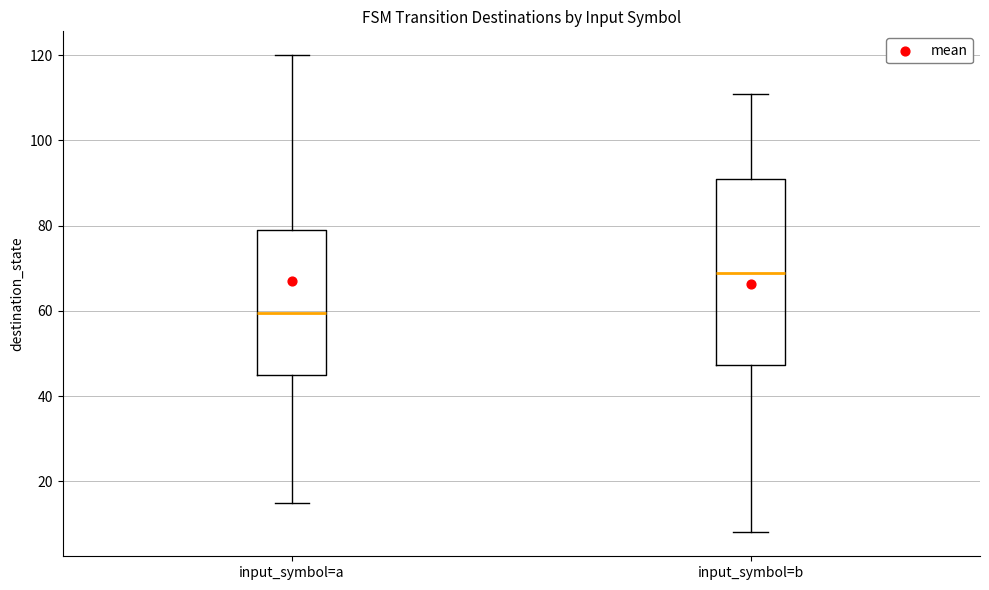

Where does the lower whisker of the box for input_symbol=a end on the y-axis? The values are not printed on the chart, so give them approximately, as read against the axis.

16